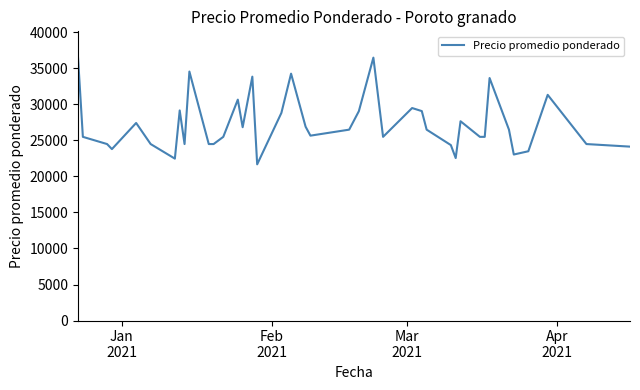

How many interior local peaks (higher than both neighbors) does the data have?

11